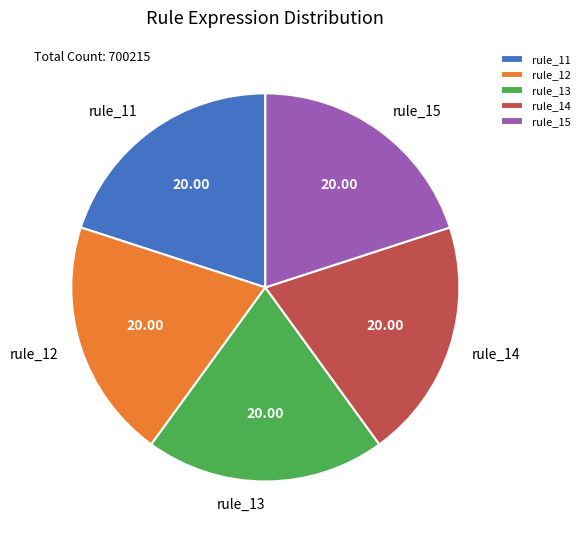

Does any single category account for the majority?

No